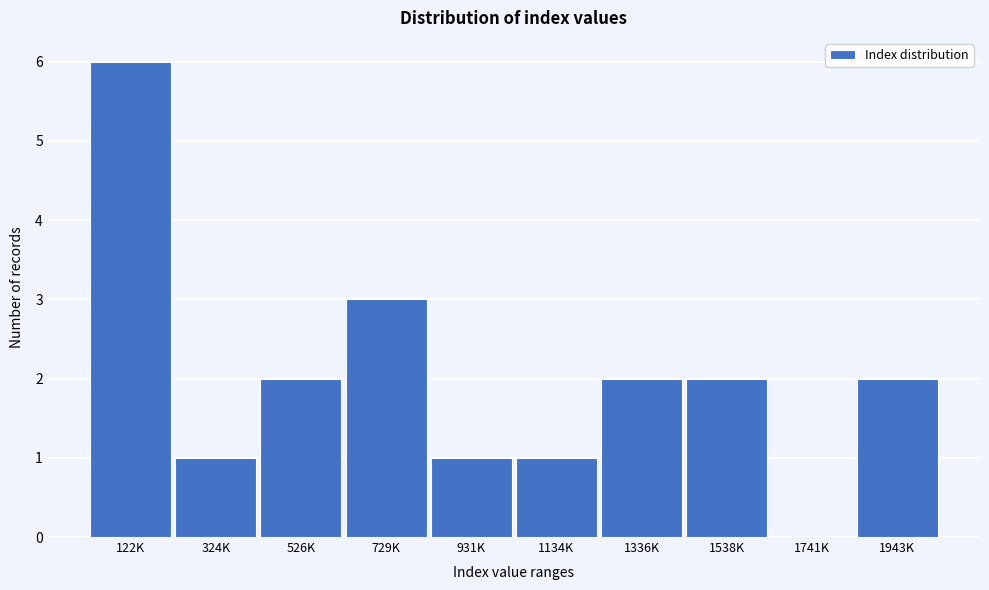

Reading left to right, list all the values displayed in this chart.

122K=6	324K=1	526K=2	729K=3	931K=1	1134K=1	1336K=2	1538K=2	1741K=0	1943K=2